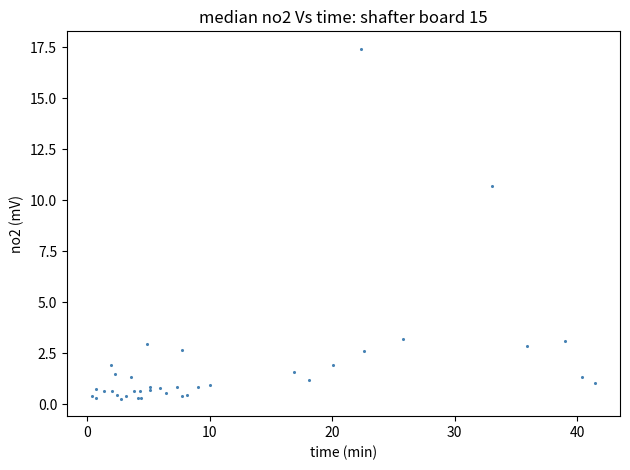

What Y value in the scatter plot is closest to 8?

10.7